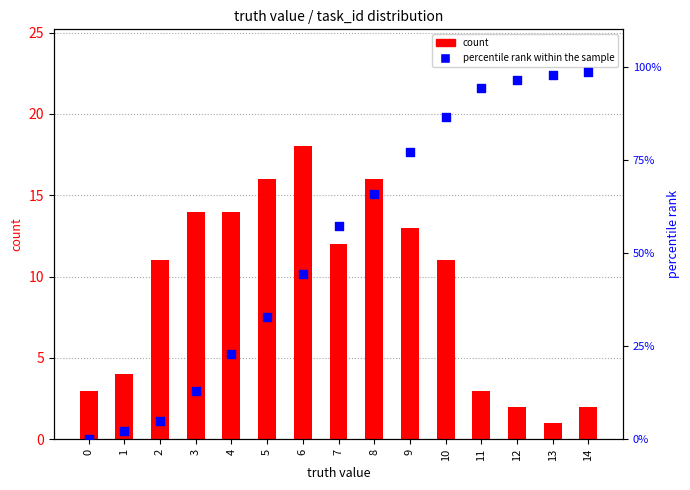

Is the value of percentile rank within the sample at 10 greater than the value of count at 2?

Yes